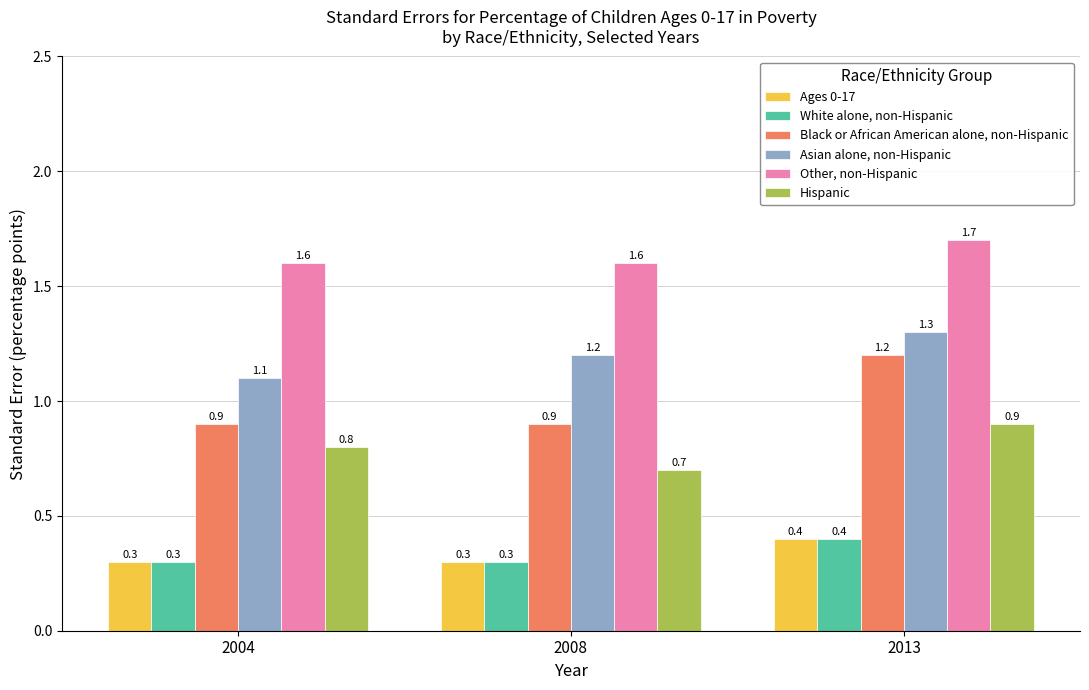

What is the total value across all series at 2013?

5.9